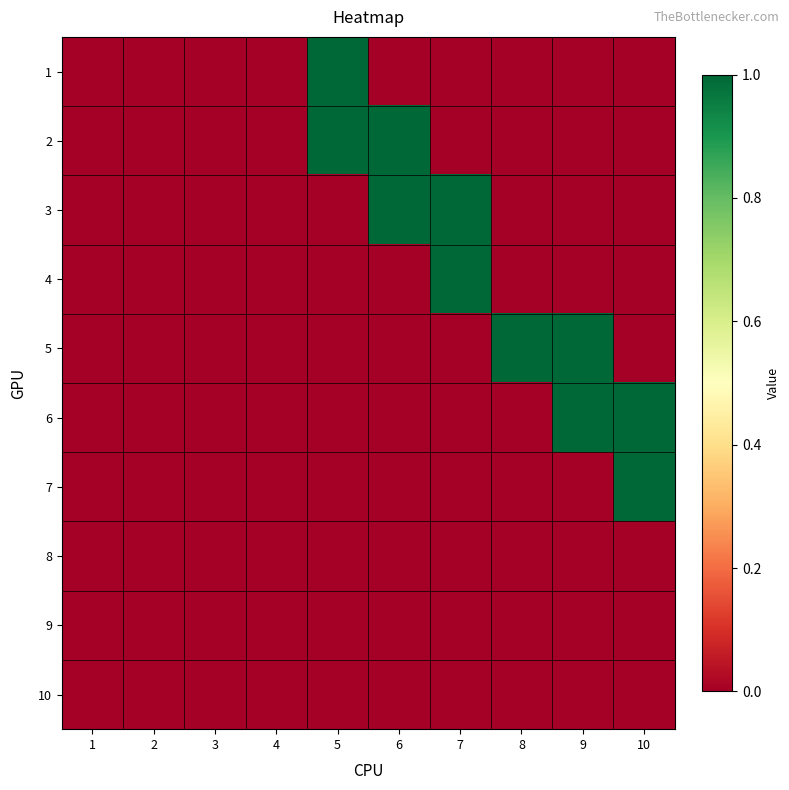

Reading left to right, transcribe all the data shown in this chart.

1: 1=0	2=0	3=0	4=0	5=1	6=0	7=0	8=0	9=0	10=0
2: 1=0	2=0	3=0	4=0	5=1	6=1	7=0	8=0	9=0	10=0
3: 1=0	2=0	3=0	4=0	5=0	6=1	7=1	8=0	9=0	10=0
4: 1=0	2=0	3=0	4=0	5=0	6=0	7=1	8=0	9=0	10=0
5: 1=0	2=0	3=0	4=0	5=0	6=0	7=0	8=1	9=1	10=0
6: 1=0	2=0	3=0	4=0	5=0	6=0	7=0	8=0	9=1	10=1
7: 1=0	2=0	3=0	4=0	5=0	6=0	7=0	8=0	9=0	10=1
8: 1=0	2=0	3=0	4=0	5=0	6=0	7=0	8=0	9=0	10=0
9: 1=0	2=0	3=0	4=0	5=0	6=0	7=0	8=0	9=0	10=0
10: 1=0	2=0	3=0	4=0	5=0	6=0	7=0	8=0	9=0	10=0